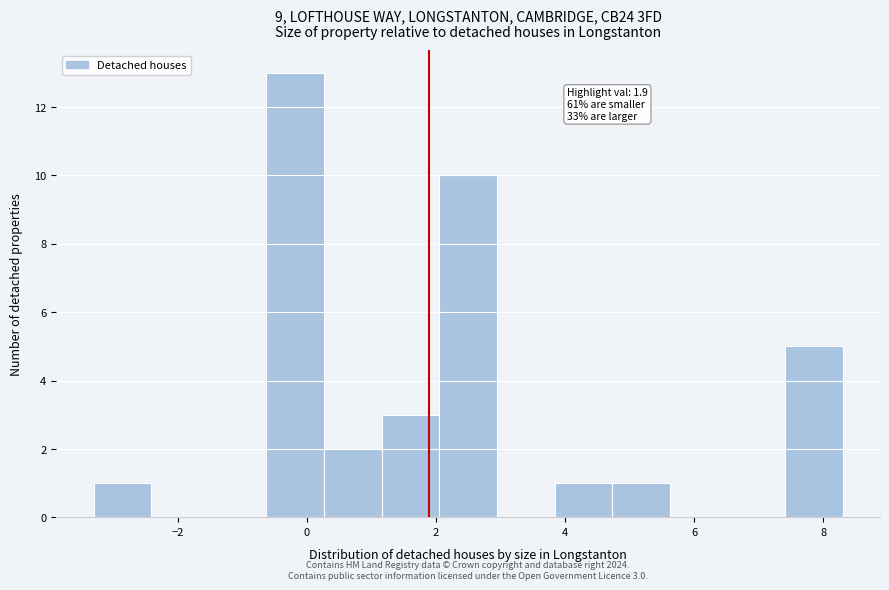

Over which range of the x-axis is the bar tallest?

-0.6 to 0.2